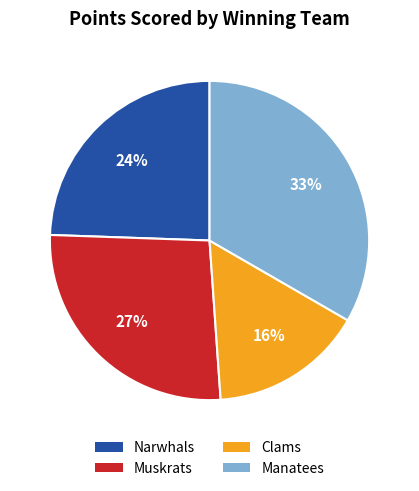

What percentage is the Manatees slice, to the nearest percent?

33%